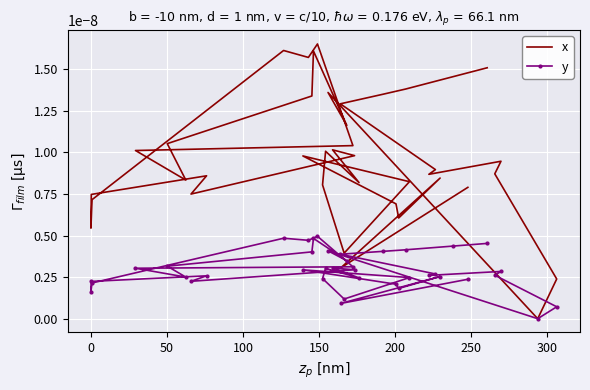

Count the x values in the range 0 to 1.

40